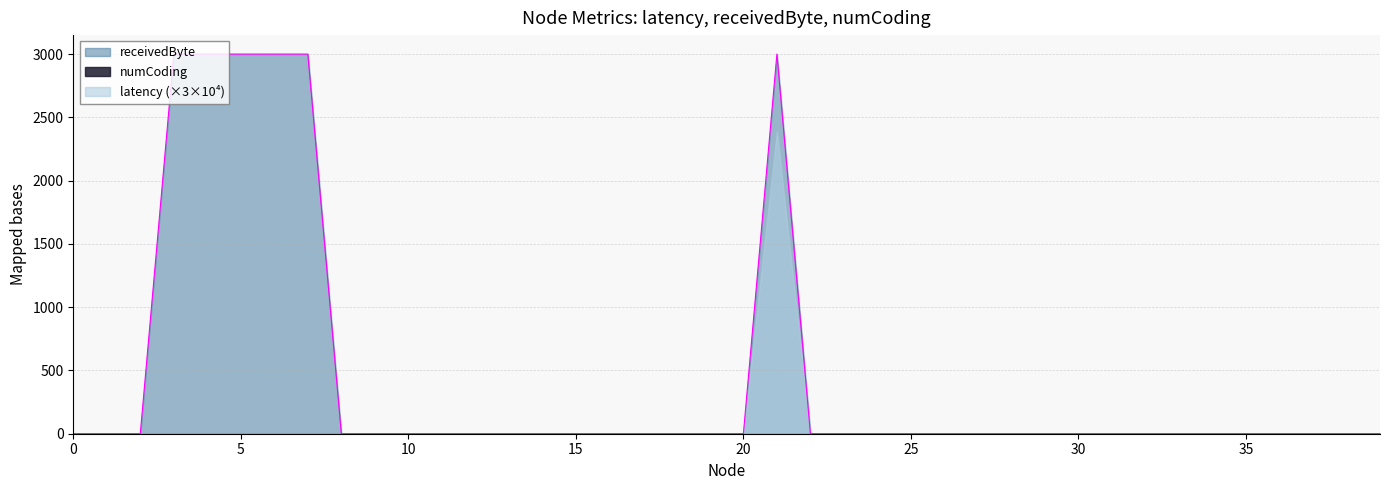

How many lines are shown in the chart?

3